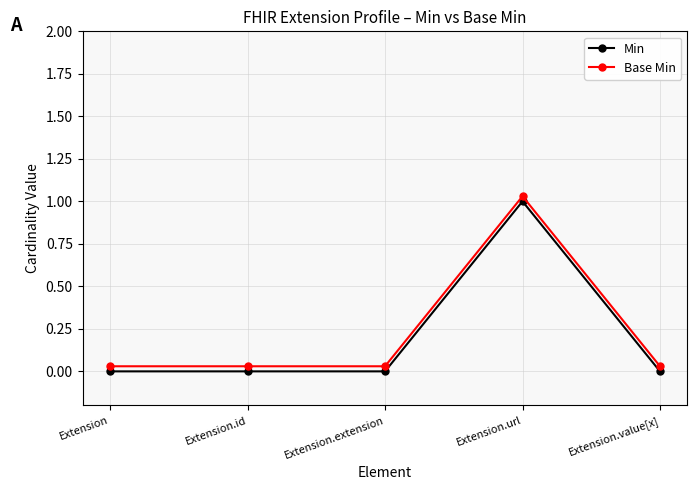

What is the label of the 1st point from the left?

Extension